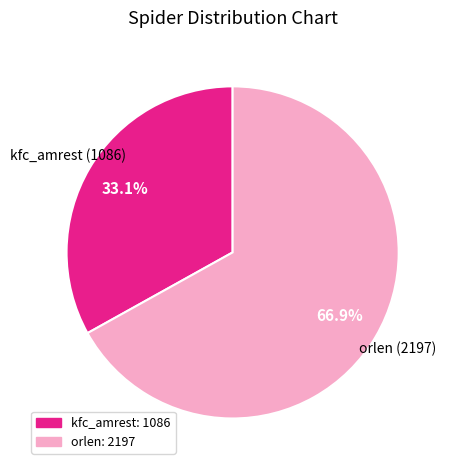

To the nearest percent, what is the difference between the orlen and kfc_amrest slice percentages?

34%